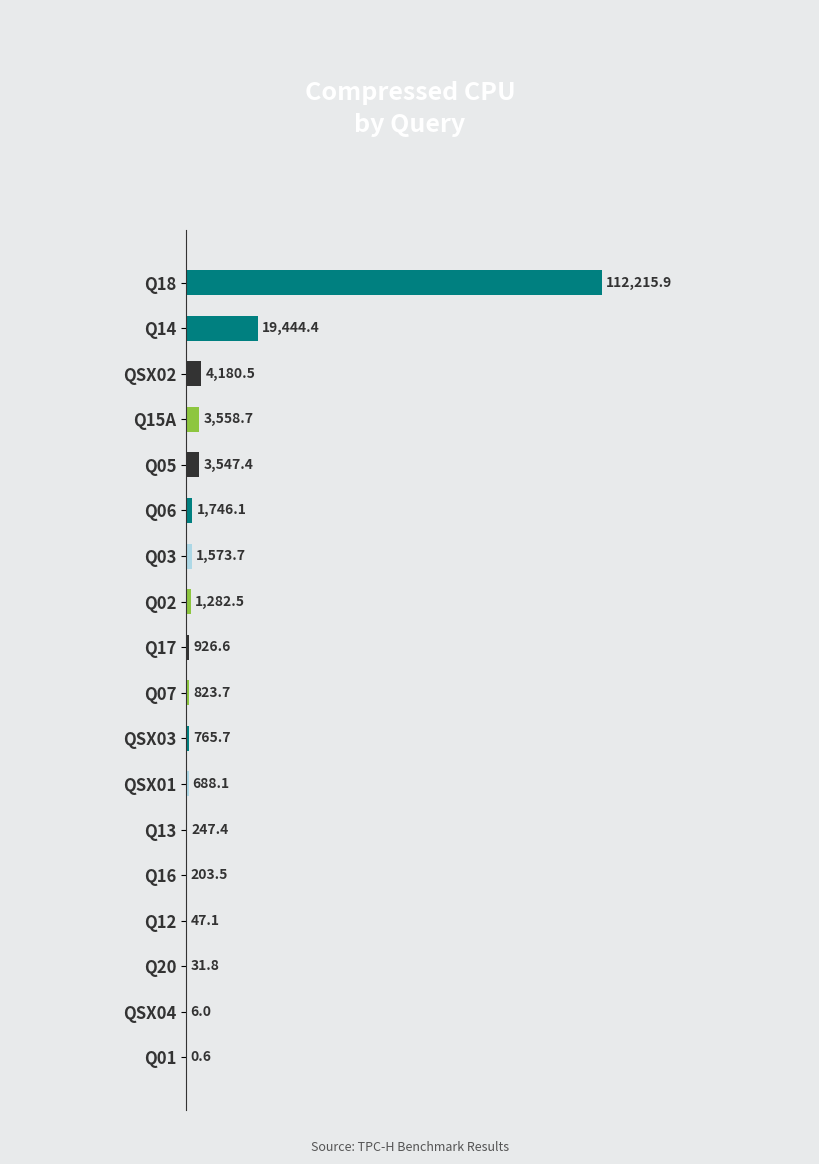

The chart shows a value of 47.1 at Q12. True or false?

True